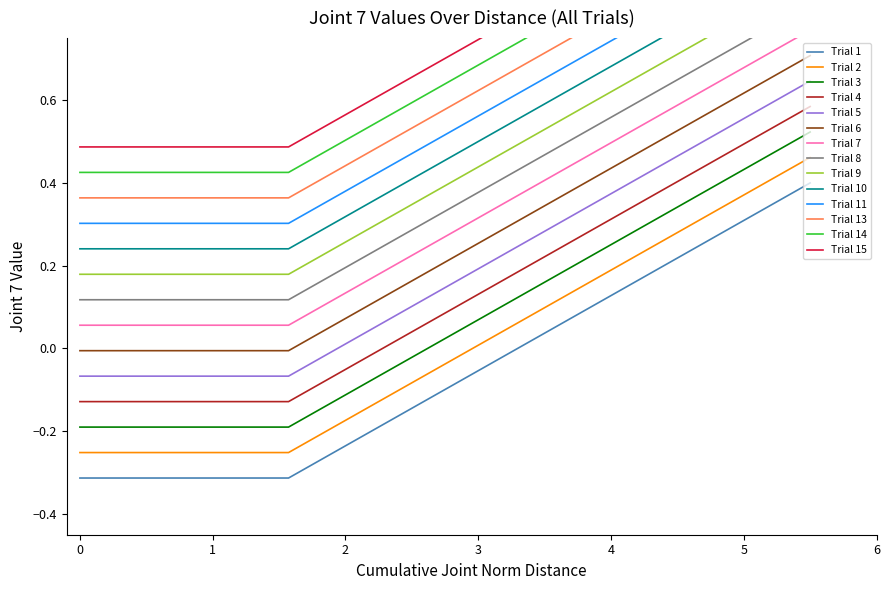

True or false: Trial 5 and Trial 3 cross at least once.

False